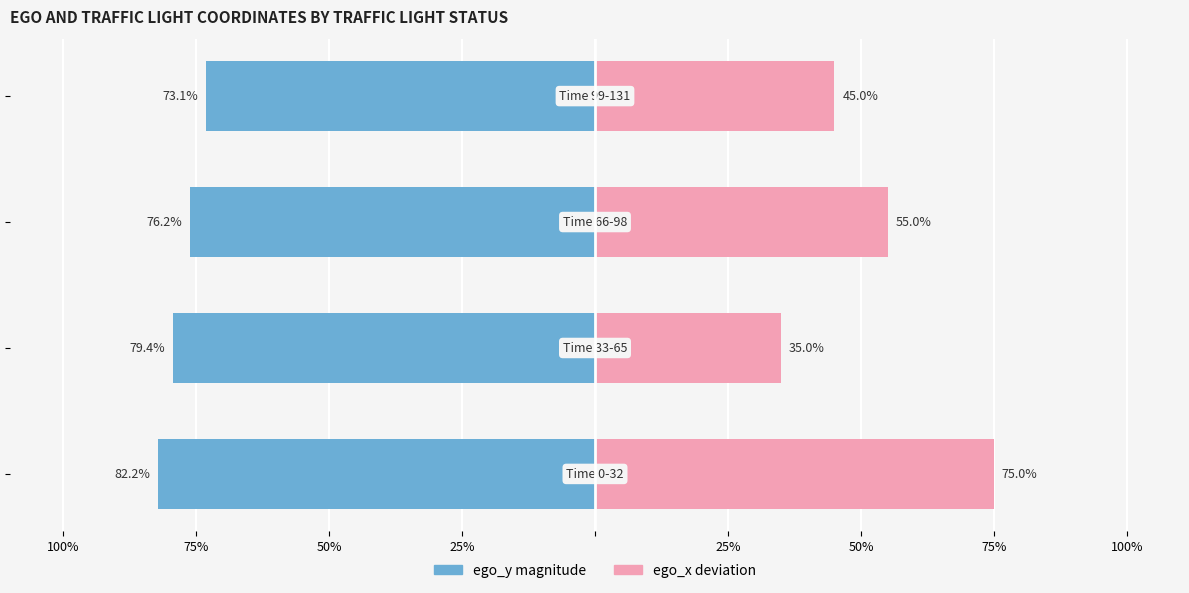

How many groups of bars are there?

4